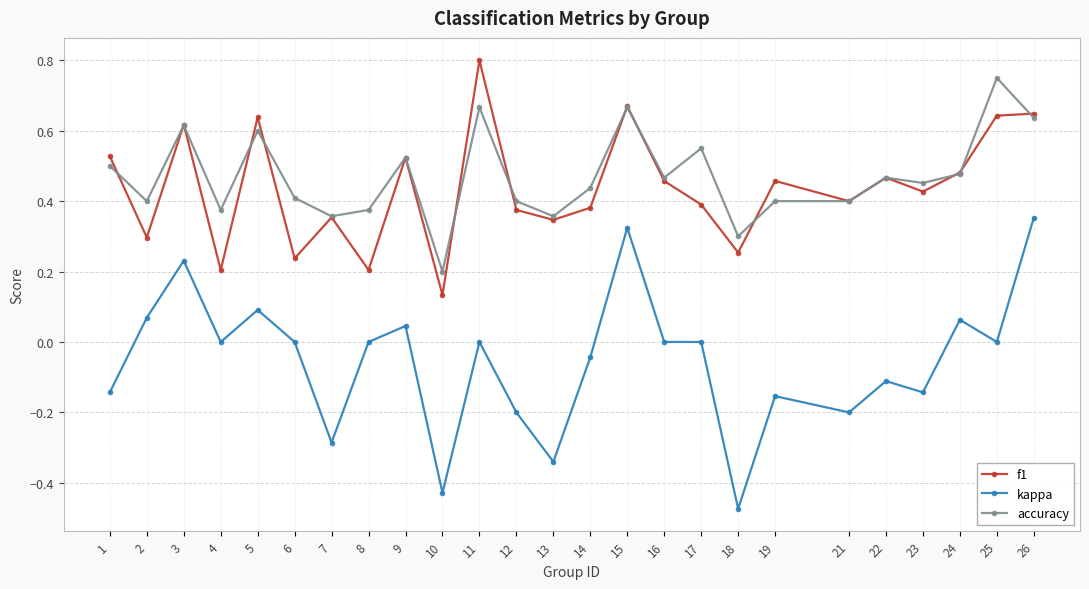

What is the total value across all series at 17?

0.9